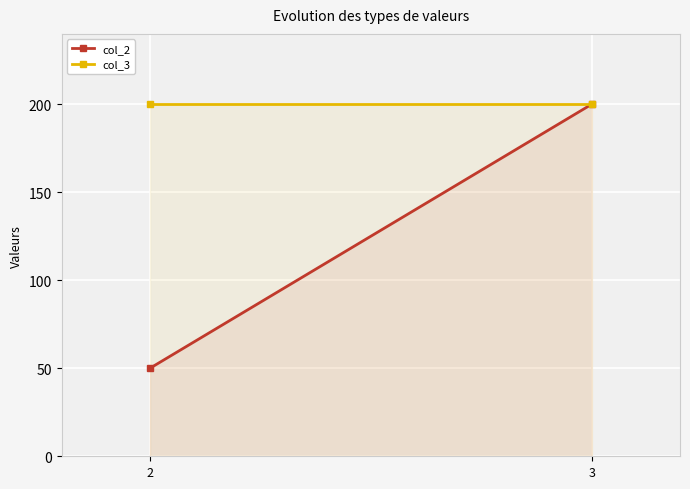

What is the maximum value for col_3?

200